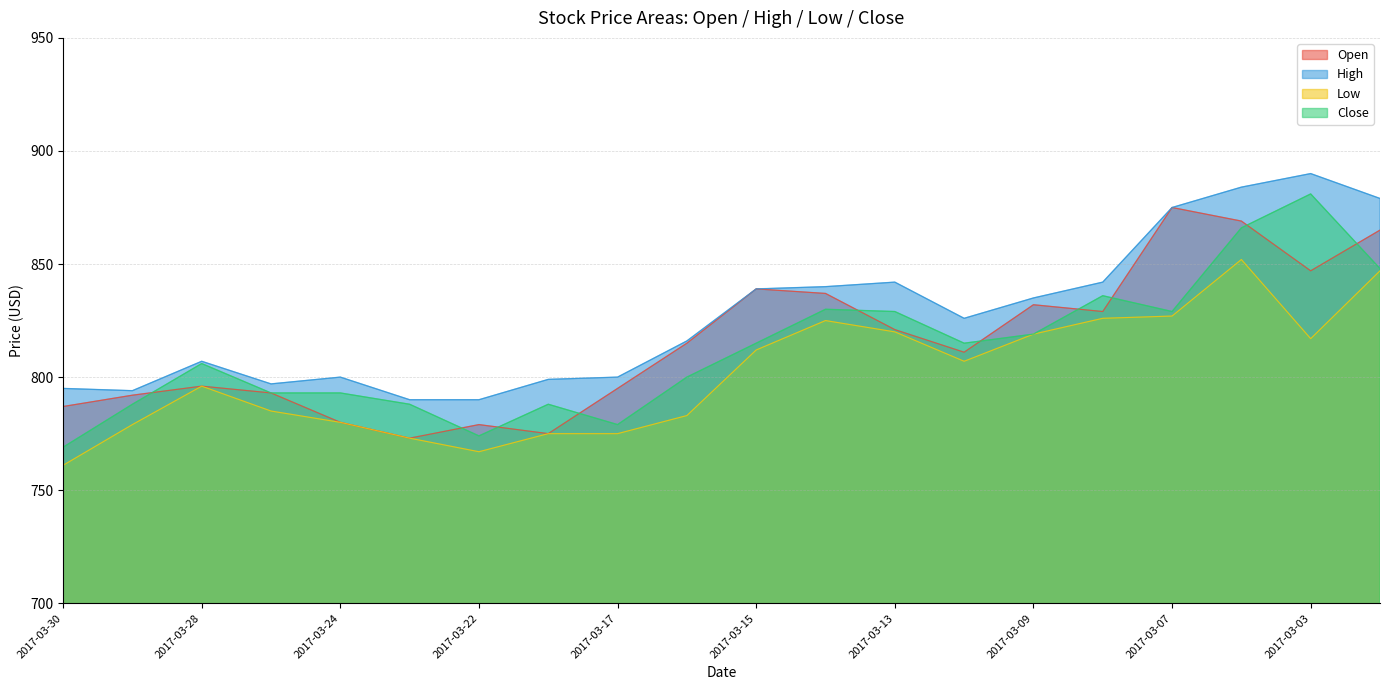

Which category has the lowest value in the High series?

2017-03-23